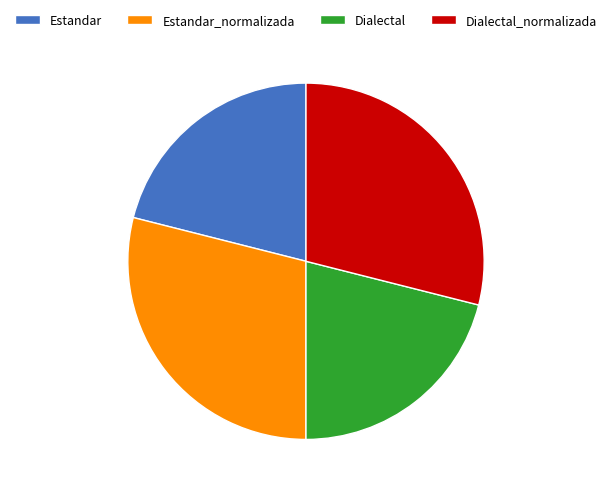

Approximately how many times larger is the value at Estandar compared to Dialectal?

1.0